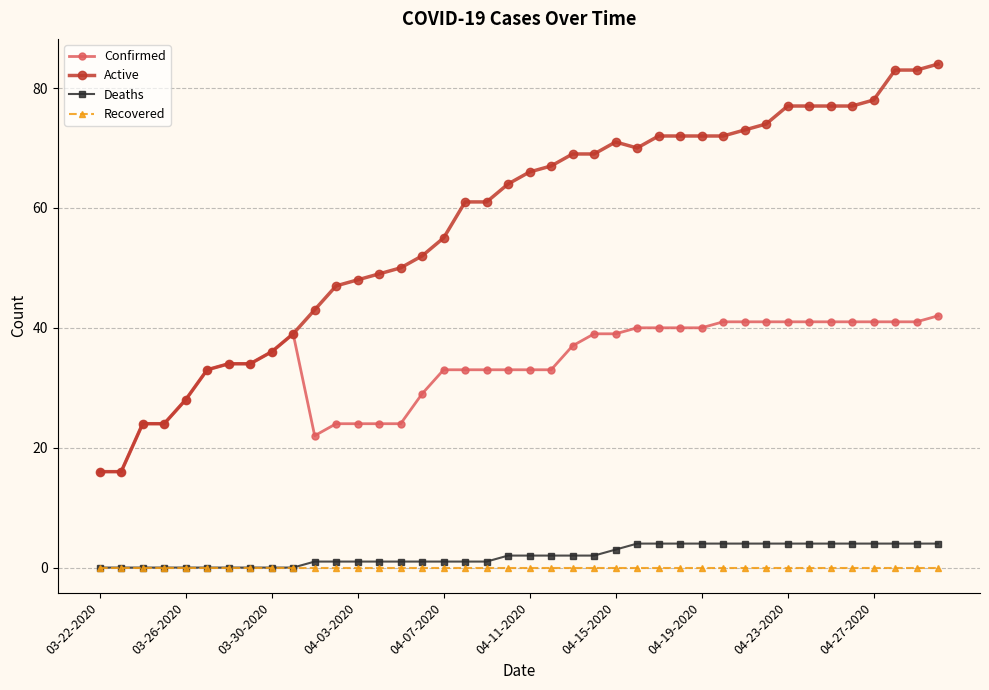

At how many categories does at least one series exceed 58?

23